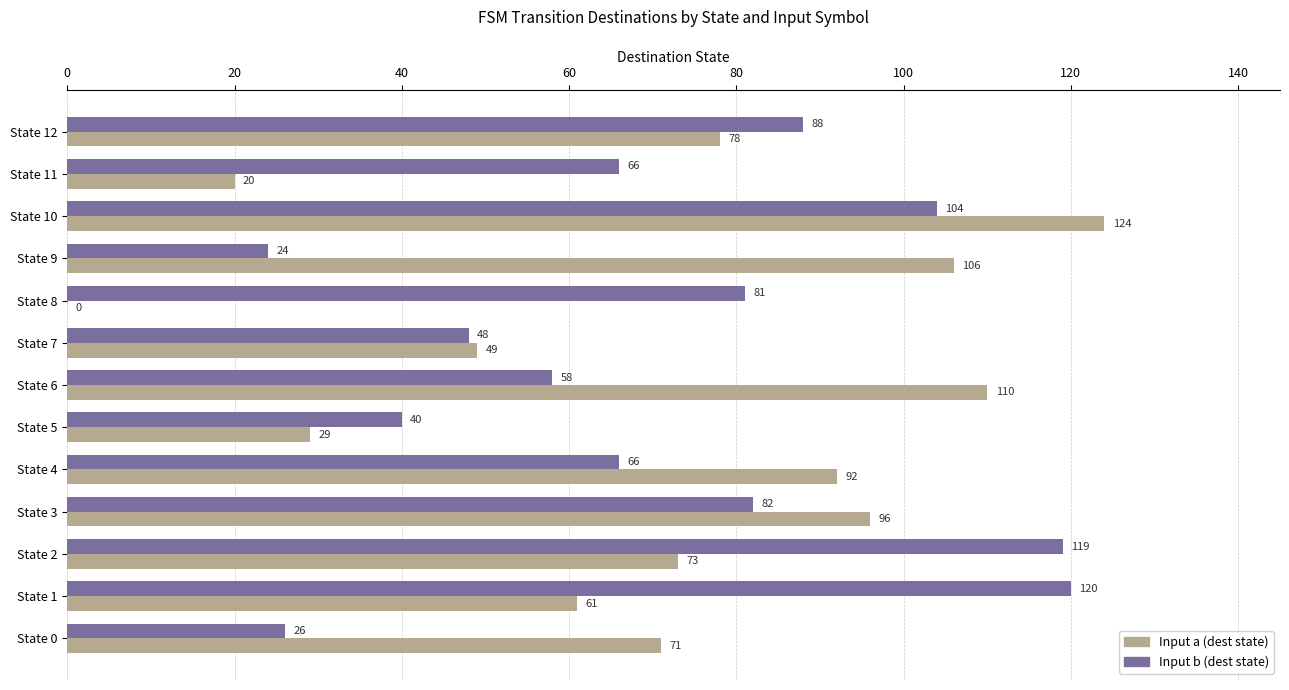

What is the average value of the Input b (dest state) series?

71